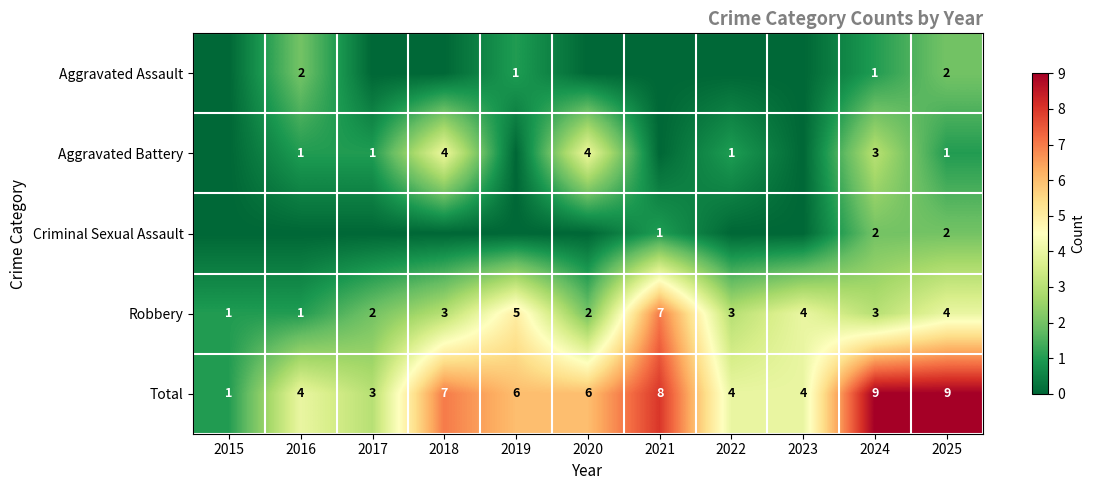

Which has a higher value, 2018 or 2016?

2016